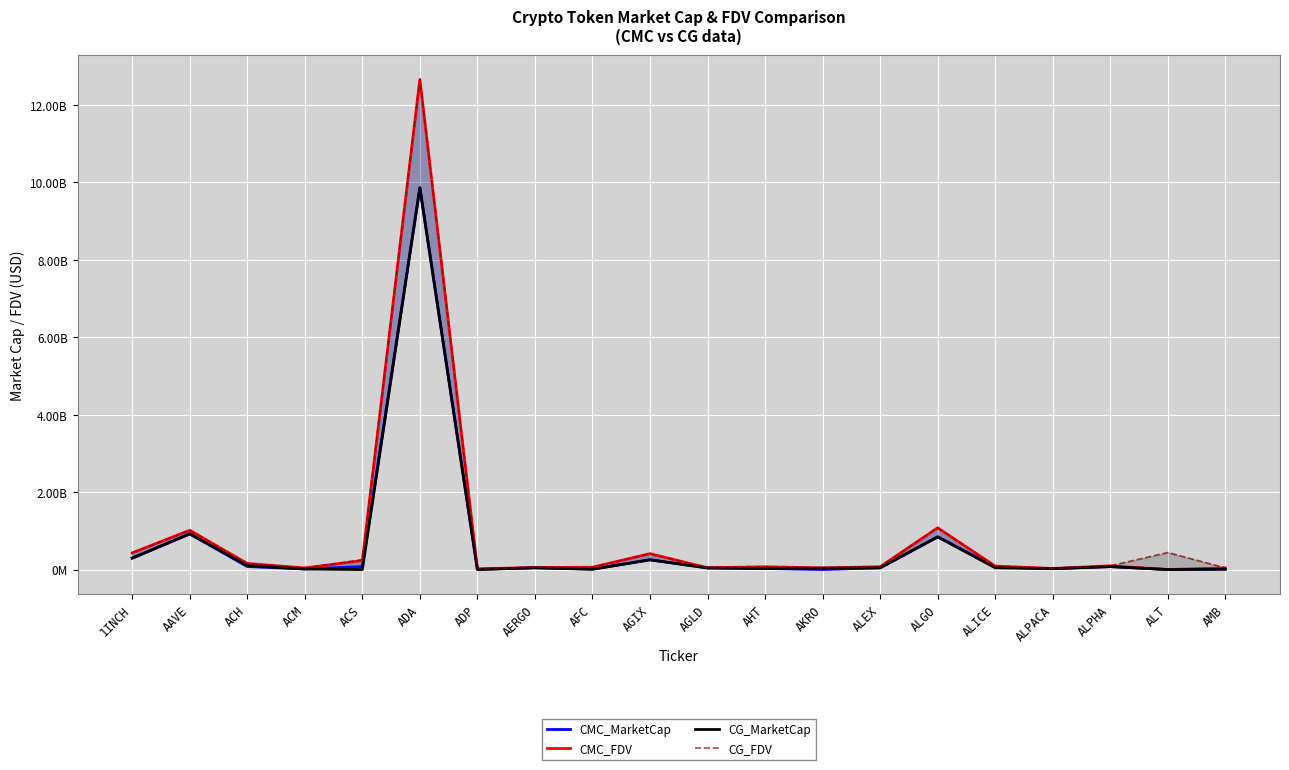

How many interior local peaks does the CMC_MarketCap series have?

6